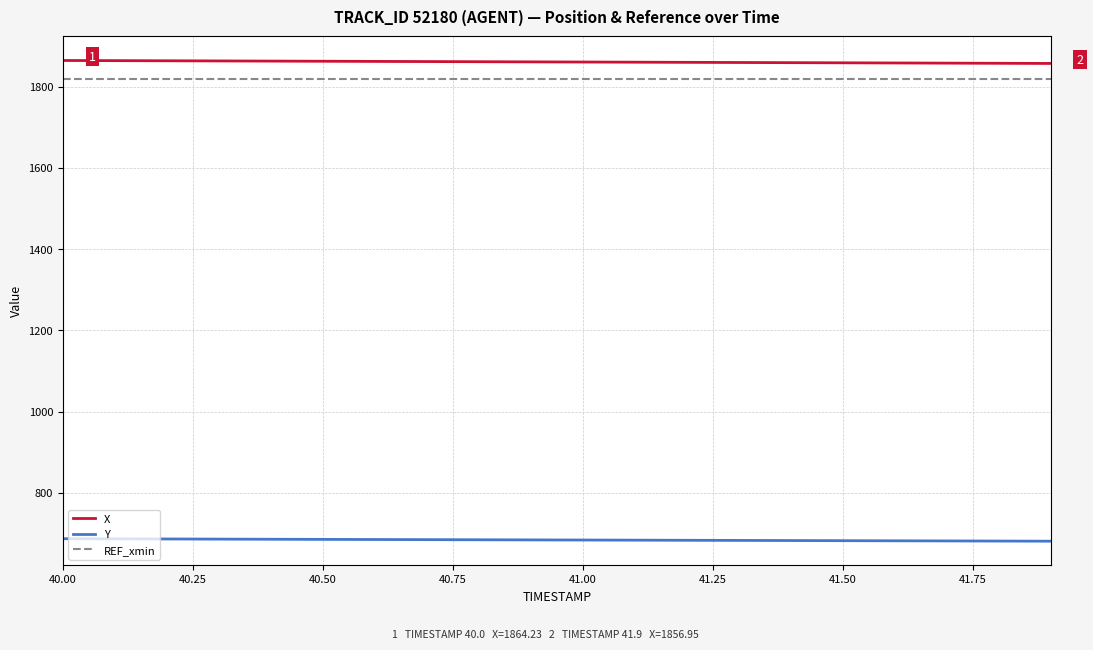

True or false: Y and X cross at least once.

False